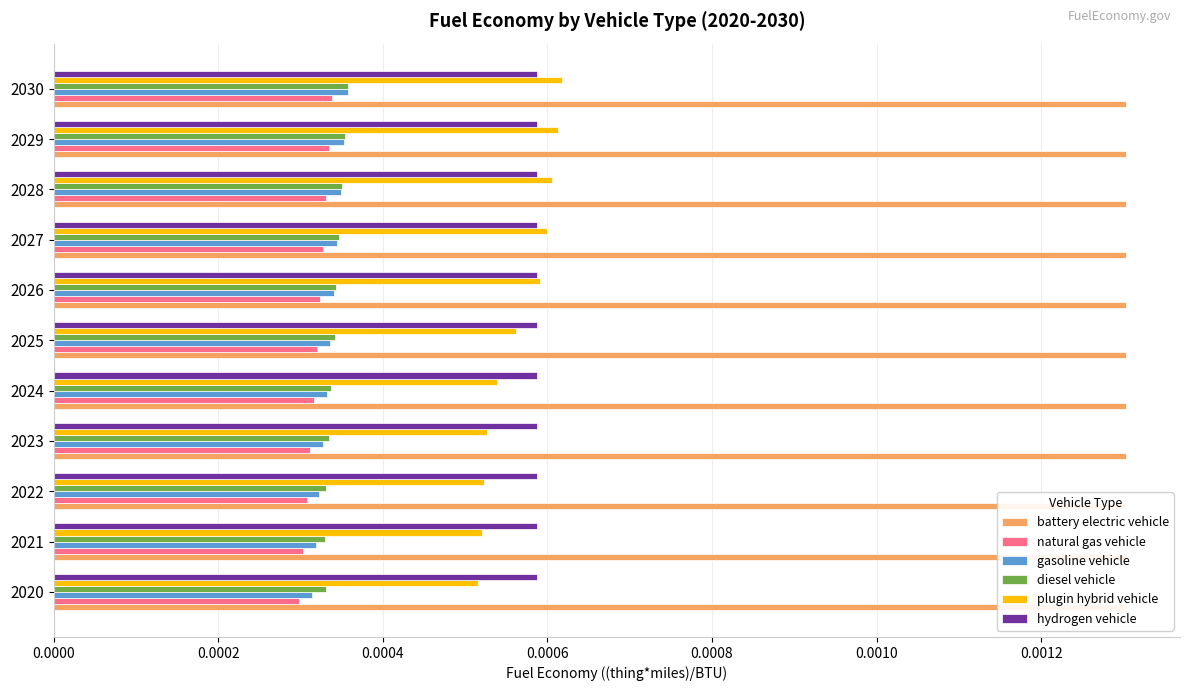

The value of battery electric vehicle at 0.0010 is 0.2. True or false?

False